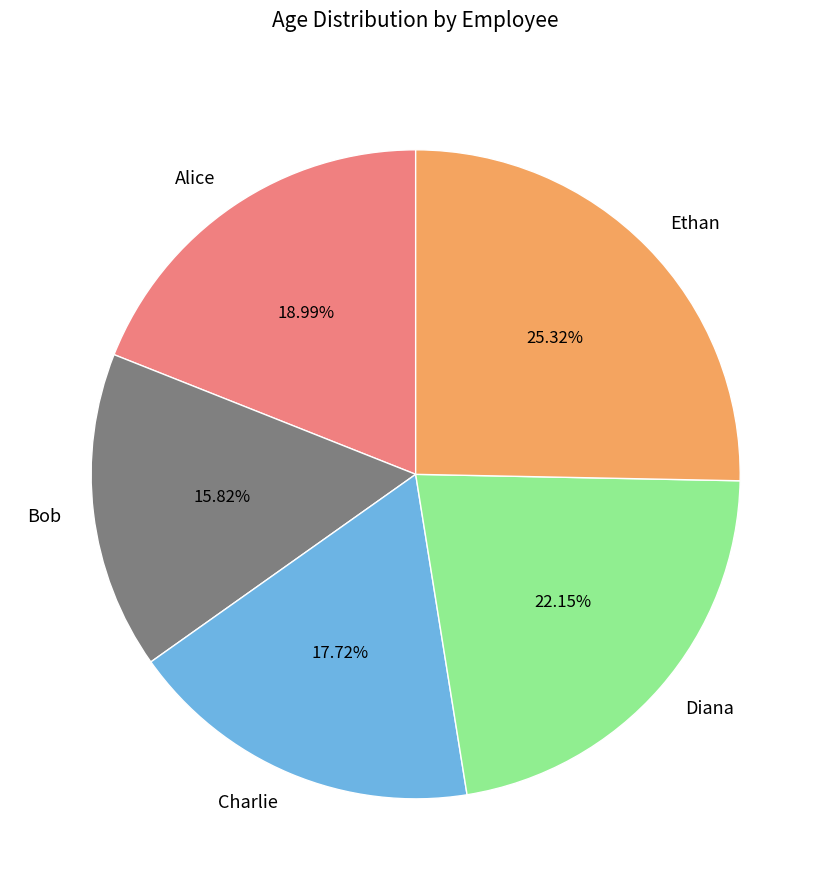

Combined, what portion of the pie is Ethan and Diana?

47.5%